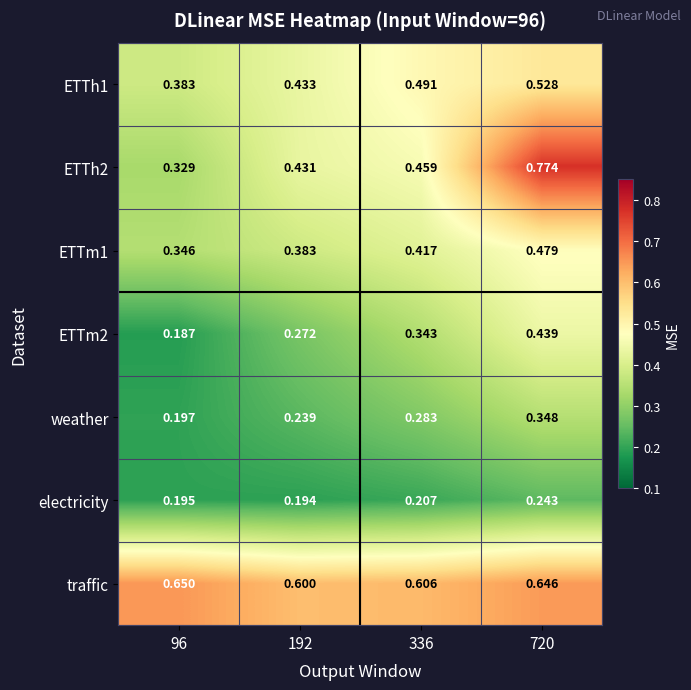

How many distinct data groups are displayed?

7